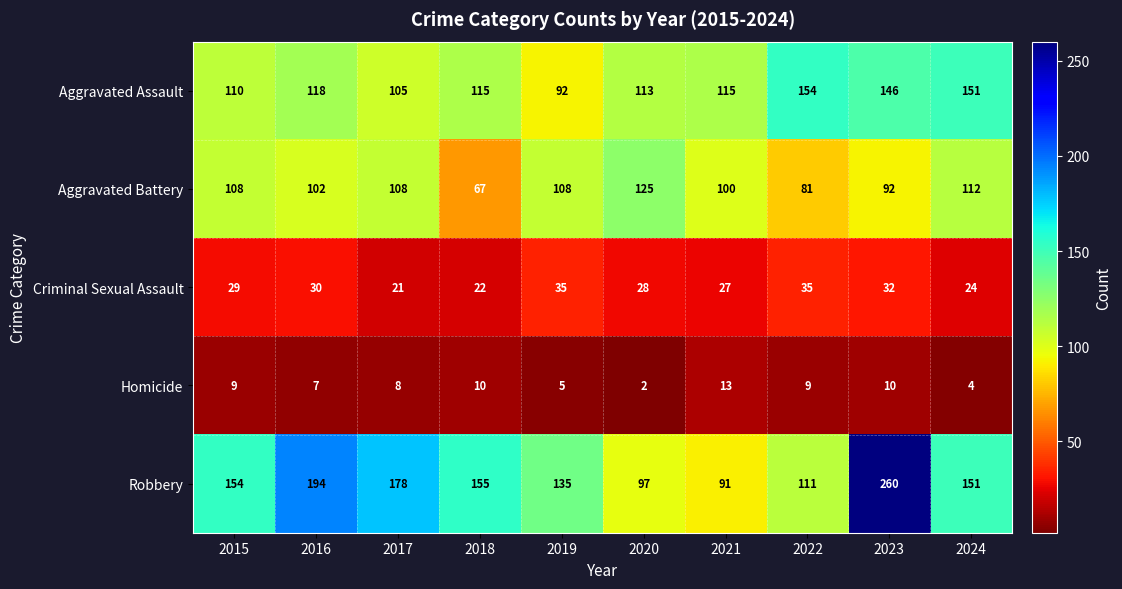

Which series has the largest total across all categories?

Robbery